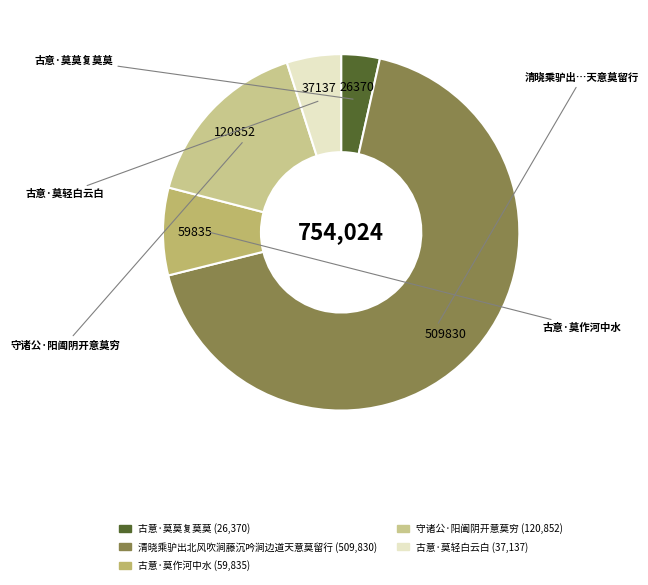

Which slice is the smallest?

古意·莫莫复莫莫